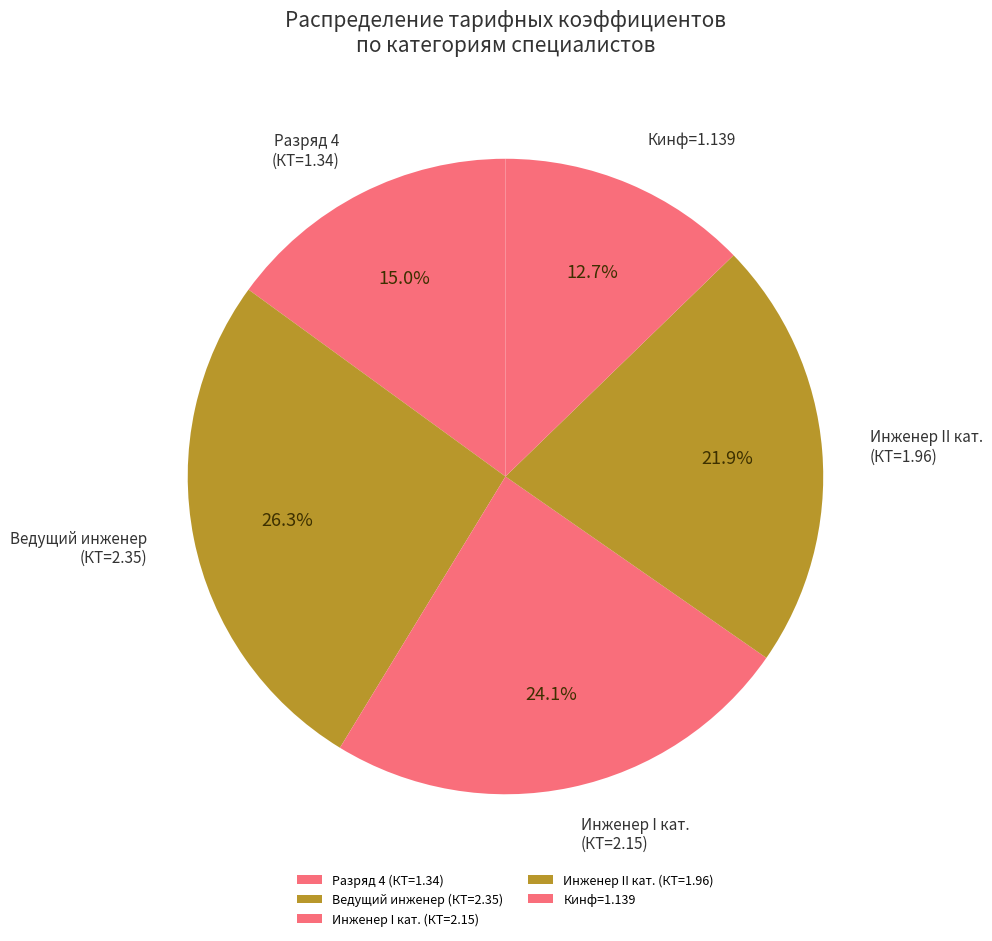

What portion of the pie excludes Ведущий инженер (КТ=2.35)?

73.7%